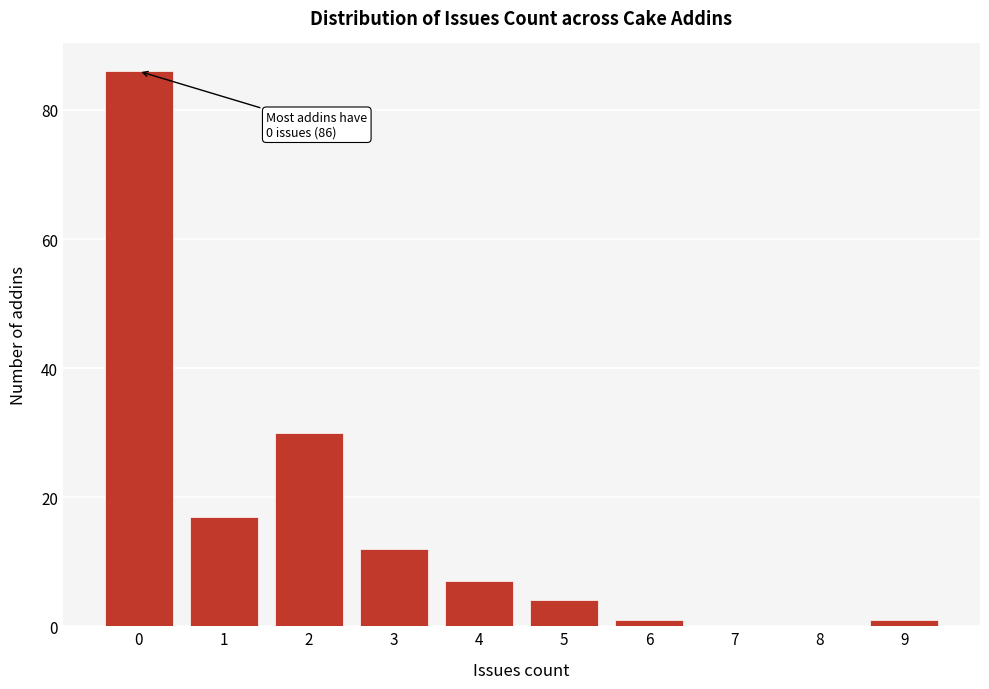

Reading left to right, extract all data points from this chart.

0=86	1=17	2=30	3=12	4=7	5=4	6=1	7=0	8=0	9=1